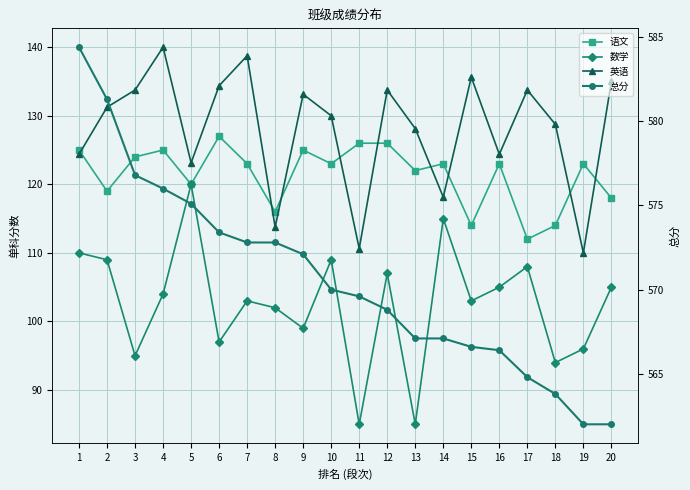

True or false: 数学 and 总分 cross at least once.

False